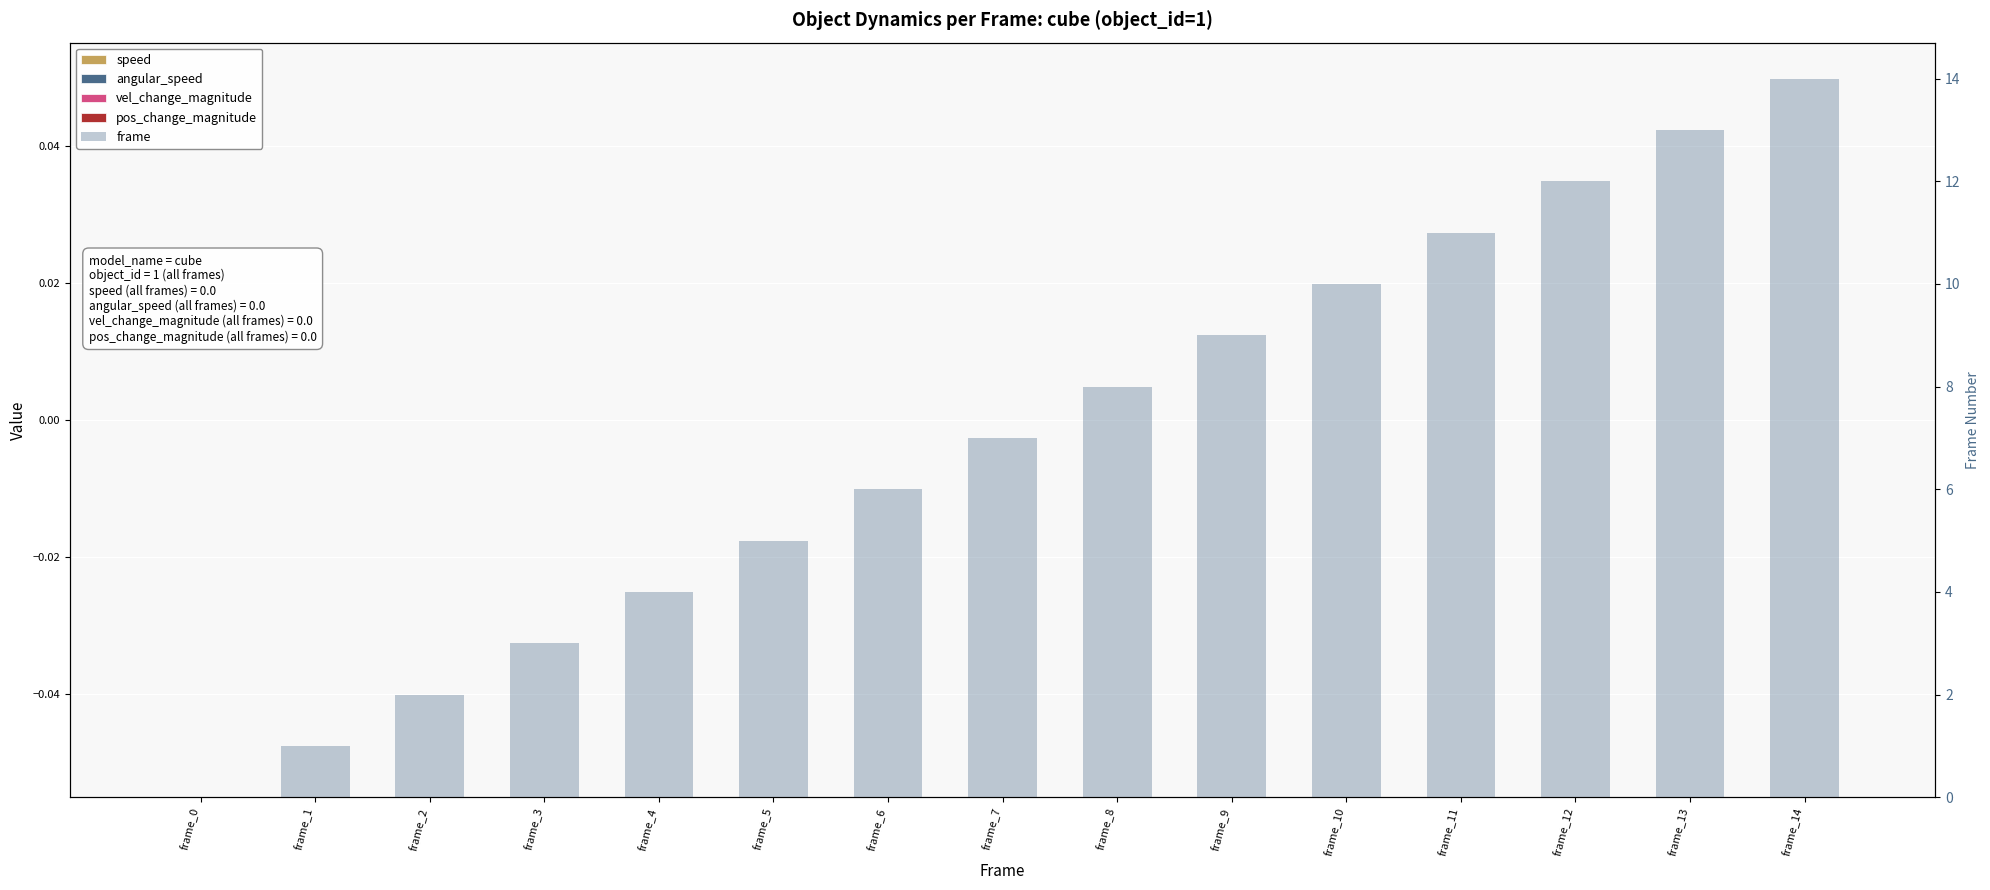

Is it true that pos_change_magnitude equals 0 at frame_1?

True